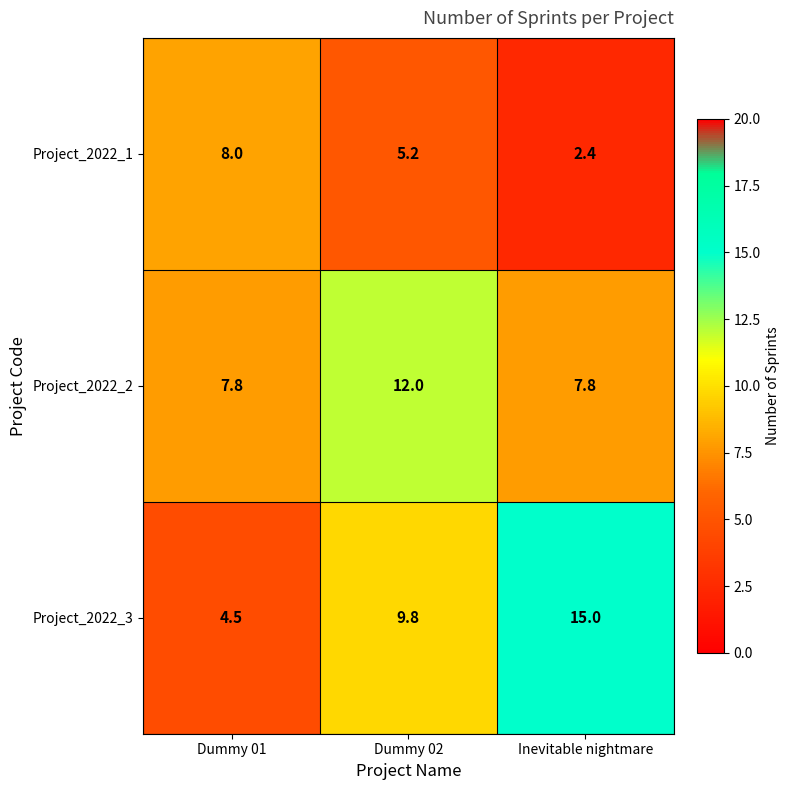

Reading left to right, transcribe all the data shown in this chart.

Project_2022_1: 8.0	5.2	2.4
Project_2022_2: 7.8	12.0	7.8
Project_2022_3: 4.5	9.8	15.0